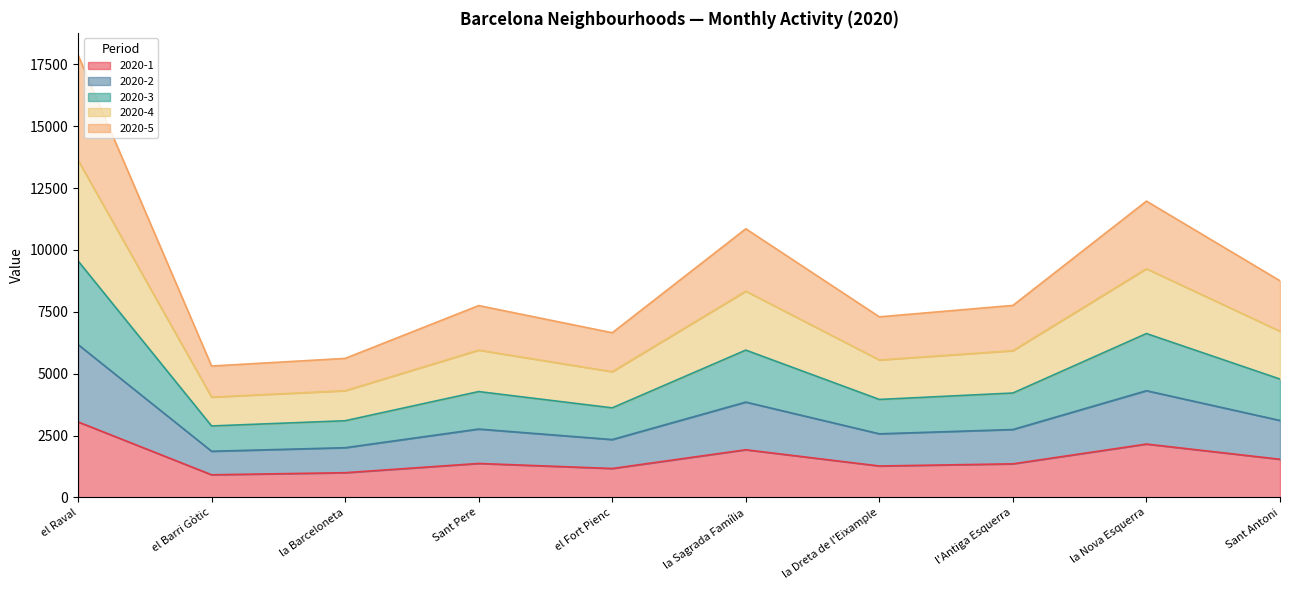

What is the maximum value for 2020-1?

3051.7